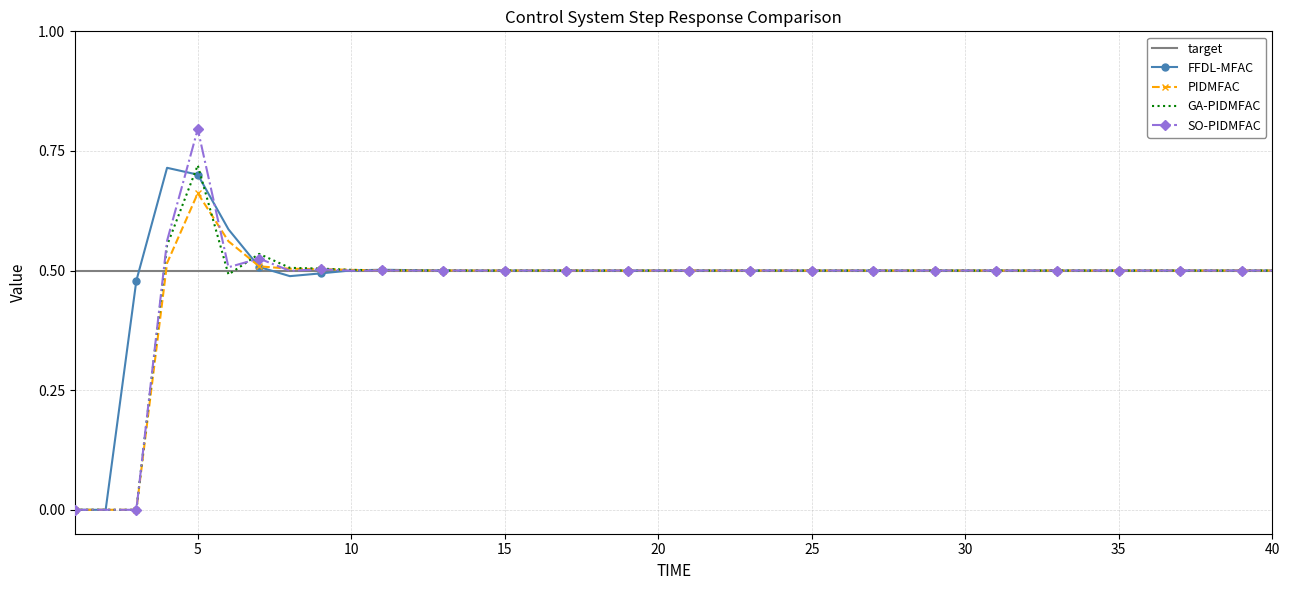

How many categories are shown in the chart?

40